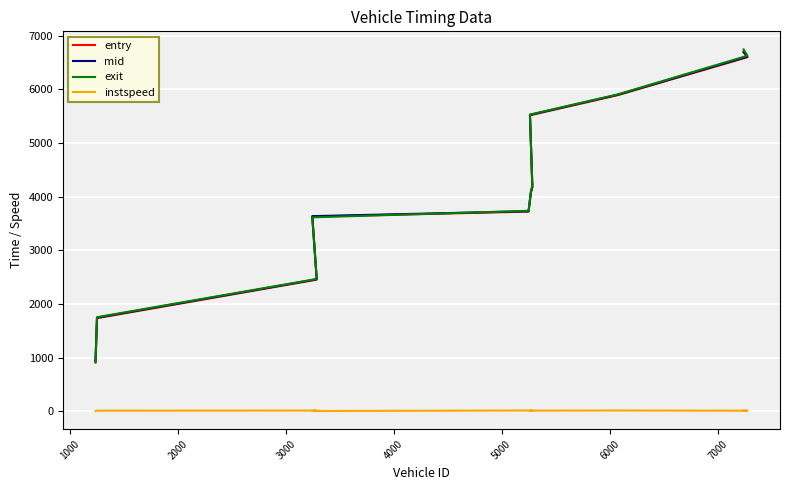

True or false: entry and instspeed cross at least once.

False